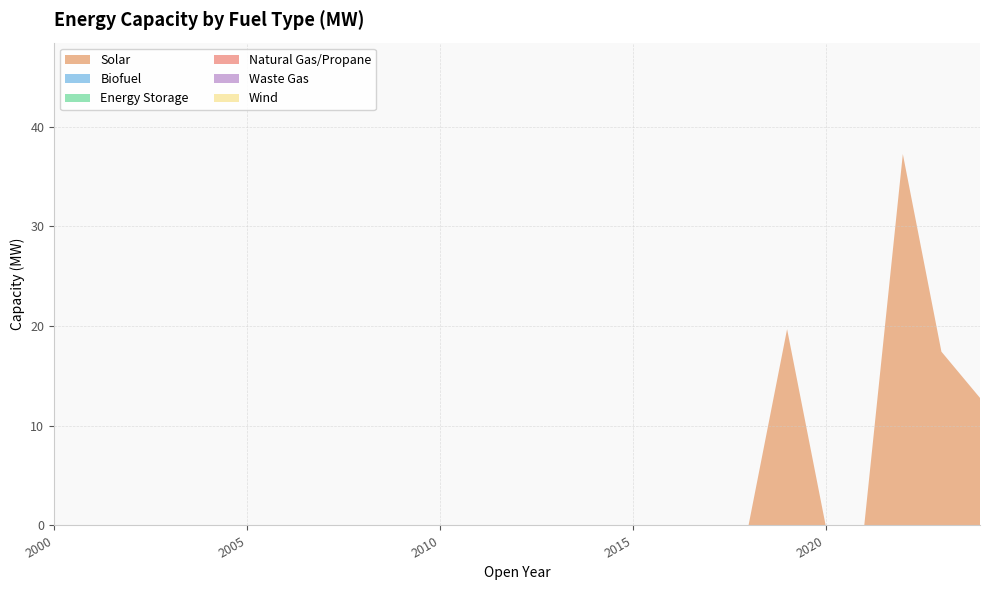

Reading left to right, what are all the values shown in this chart?

Solar: 0.0	0.0	0.0	0.0	0.0	0.0	0.0	0.0	0.0	0.0	0.0	0.0	0.0	0.0	0.0	0.0	0.0	0.0	0.0	19.7	0.0	0.0	37.3	17.4	12.8
Biofuel: 0.0	0.0	0.0	0.0	0.0	0.0	0.0	0.0	0.0	0.0	0.0	0.0	0.0	0.0	0.0	0.0	0.0	0.0	0.0	0.0	0.0	0.0	0.0	0.0	0.0
Energy Storage: 0.0	0.0	0.0	0.0	0.0	0.0	0.0	0.0	0.0	0.0	0.0	0.0	0.0	0.0	0.0	0.0	0.0	0.0	0.0	0.0	0.0	0.0	0.0	0.0	0.0
Natural Gas/Propane: 0.0	0.0	0.0	0.0	0.0	0.0	0.0	0.0	0.0	0.0	0.0	0.0	0.0	0.0	0.0	0.0	0.0	0.0	0.0	0.0	0.0	0.0	0.0	0.0	0.0
Waste Gas: 0.0	0.0	0.0	0.0	0.0	0.0	0.0	0.0	0.0	0.0	0.0	0.0	0.0	0.0	0.0	0.0	0.0	0.0	0.0	0.0	0.0	0.0	0.0	0.0	0.0
Wind: 0.0	0.0	0.0	0.0	0.0	0.0	0.0	0.0	0.0	0.0	0.0	0.0	0.0	0.0	0.0	0.0	0.0	0.0	0.0	0.0	0.0	0.0	0.0	0.0	0.0